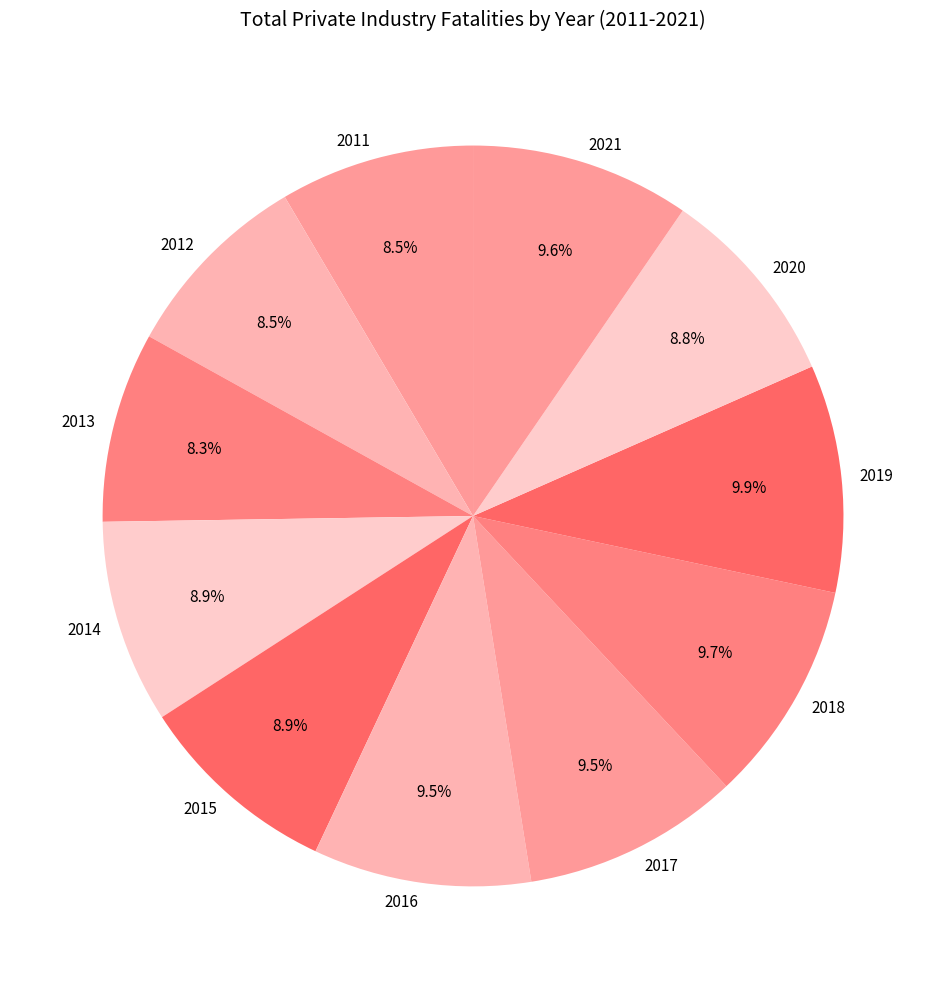

The 2018 slice represents 10% of the pie. True or false?

True